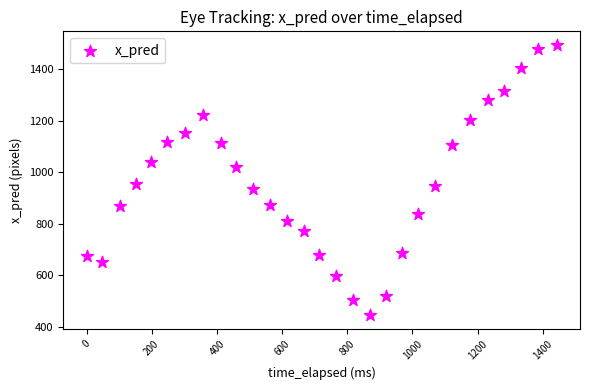

What is the range of Y values (max minus min)?

1048.3